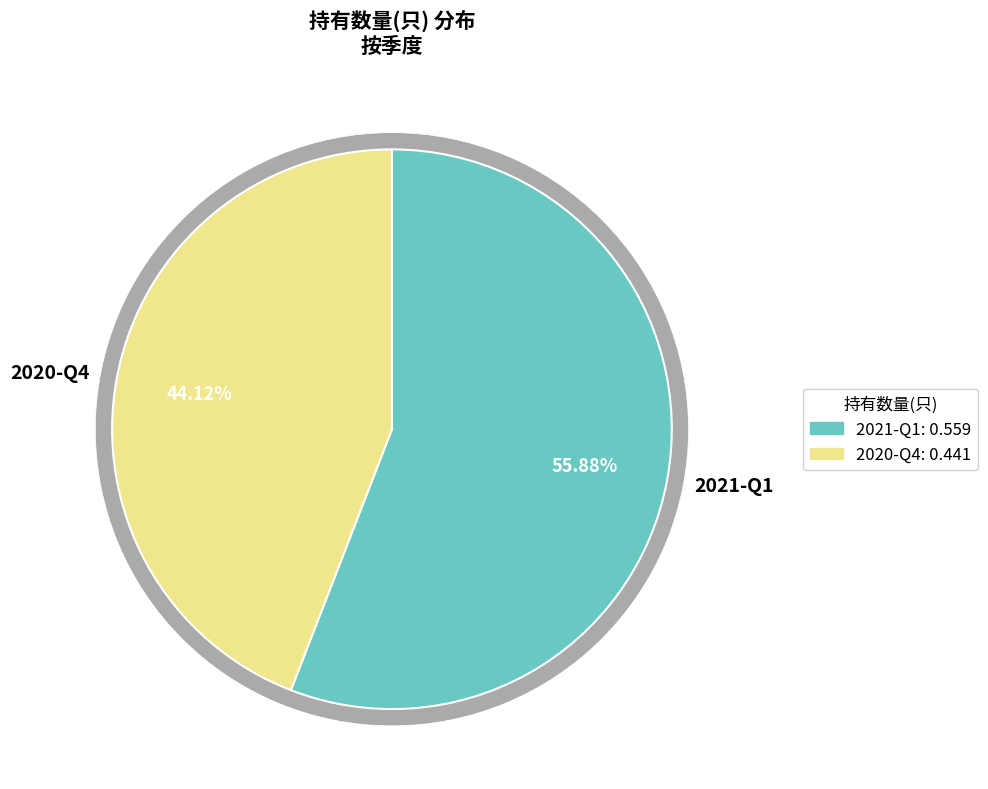

To the nearest percent, what is the difference between the 2021-Q1 and 2020-Q4 slice percentages?

12%